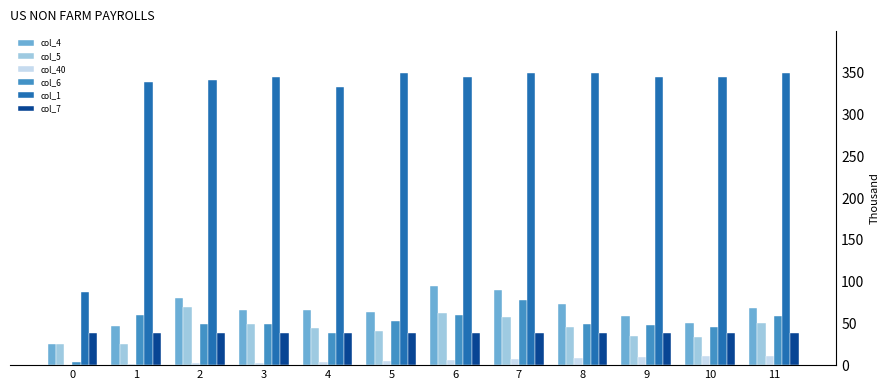

Where does the col_5 series first go above 46?

2